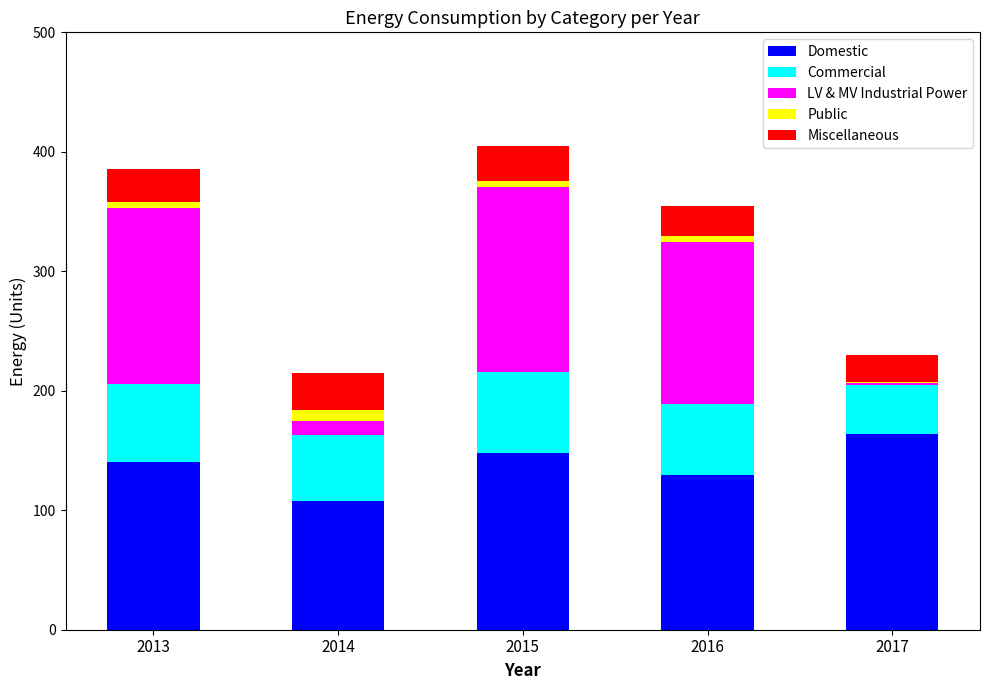

The Domestic series shows 56.4 at 2017. True or false?

False